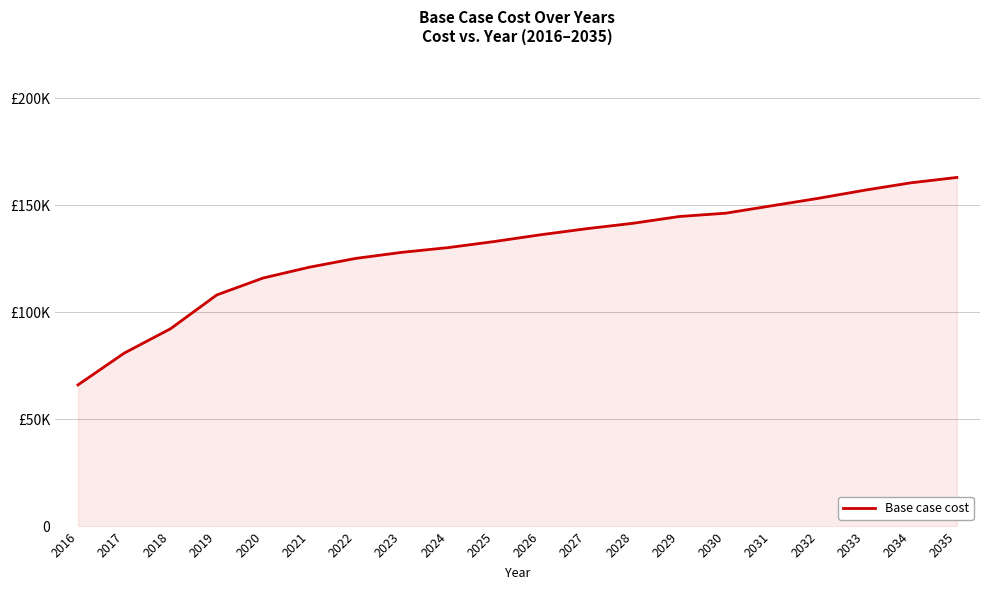

Reading left to right, transcribe all the data shown in this chart.

66061.8	80917.8	92296.9	108101.1	116003.2	121060.6	125169.7	128014.5	130227.1	133071.8	136232.7	139077.5	141606.1	144767.0	146316.8	149785.5	153254.2	157038.3	160507.0	163029.7